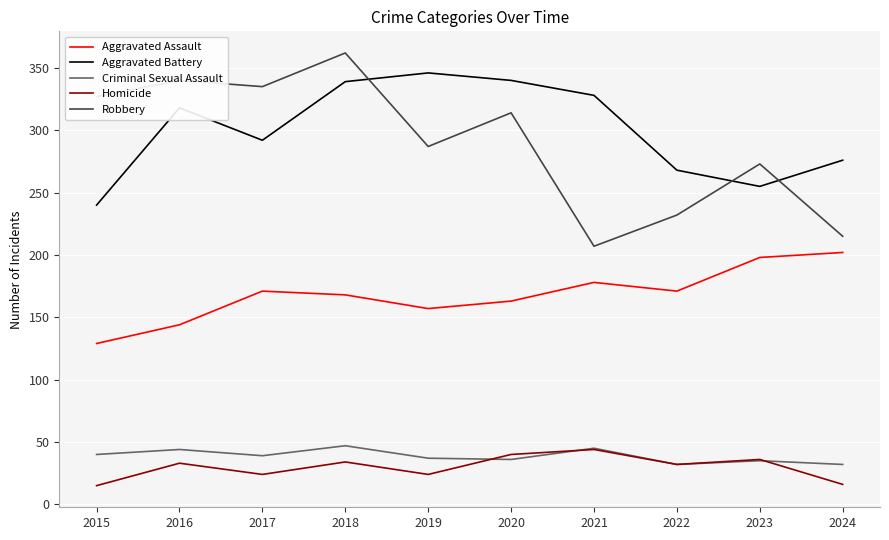

Is the value of Aggravated Assault at 2024 greater than the value of Robbery at 2016?

No